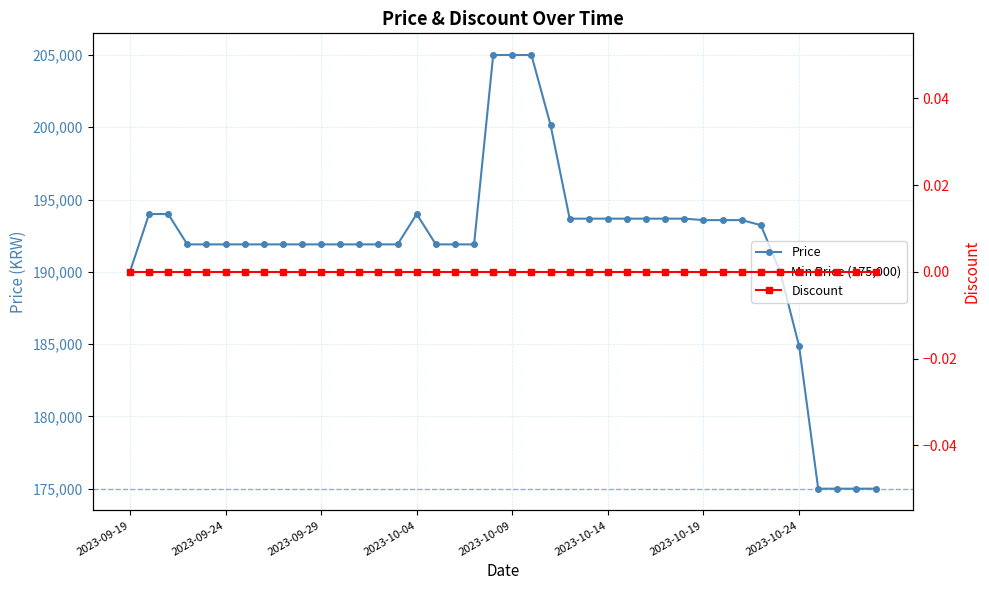

How many interior local peaks (higher than both neighbors) does the data have?

1